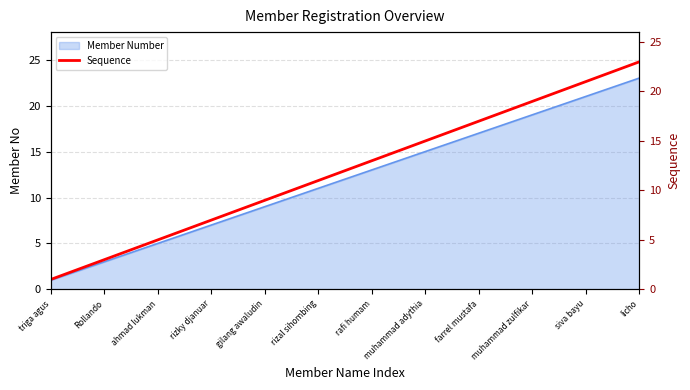

Reading left to right, list all the values displayed in this chart.

1	2	3	4	5	6	7	8	9	10	11	12	13	14	15	16	17	18	19	20	21	22	23